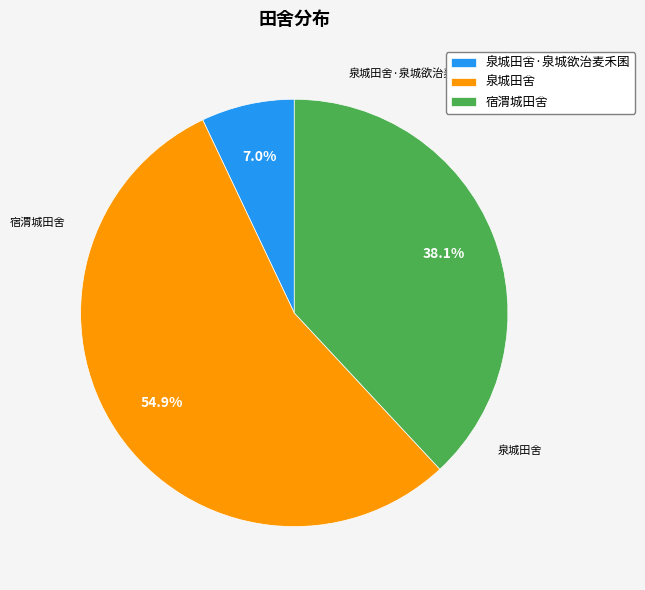

Count the number of slices in the pie.

3